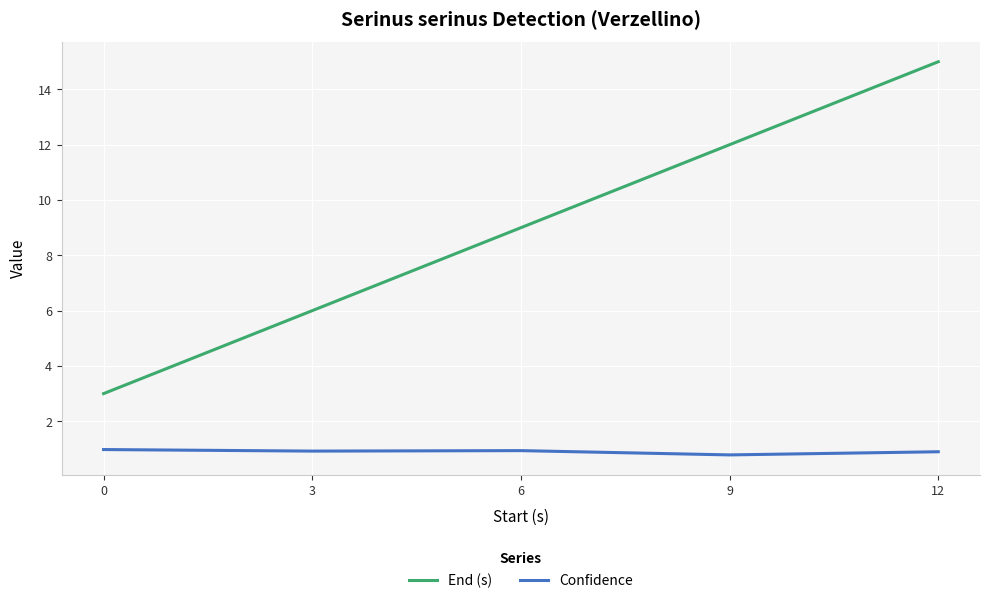

List the series in order of their overall mean, highest first.

End (s), Confidence